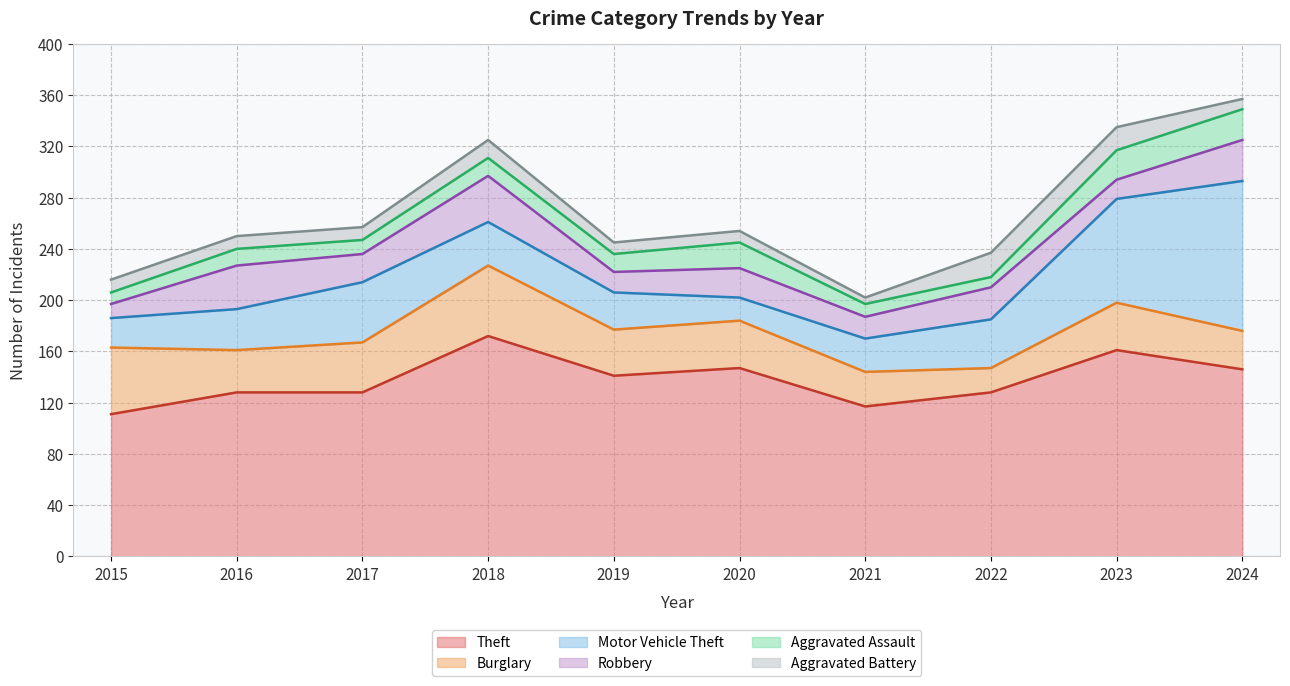

At which category does Theft reach its first local valley?

2019